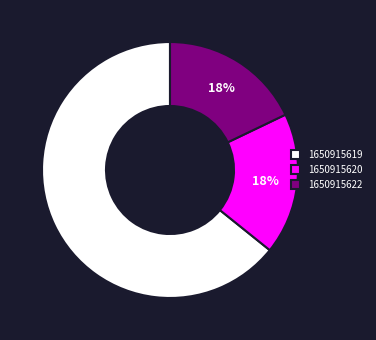

To the nearest percent, what percentage of the pie is 1650915619?

64%